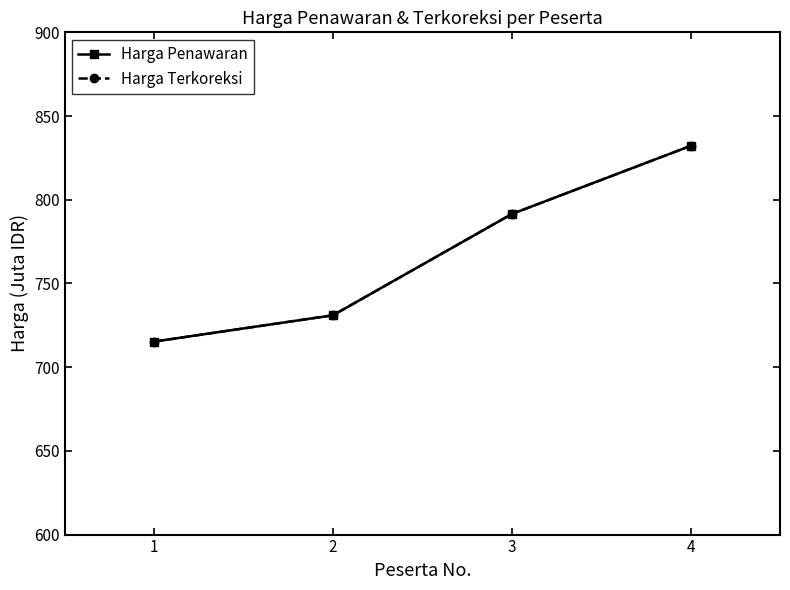

Does the chart have visible grid lines?

No